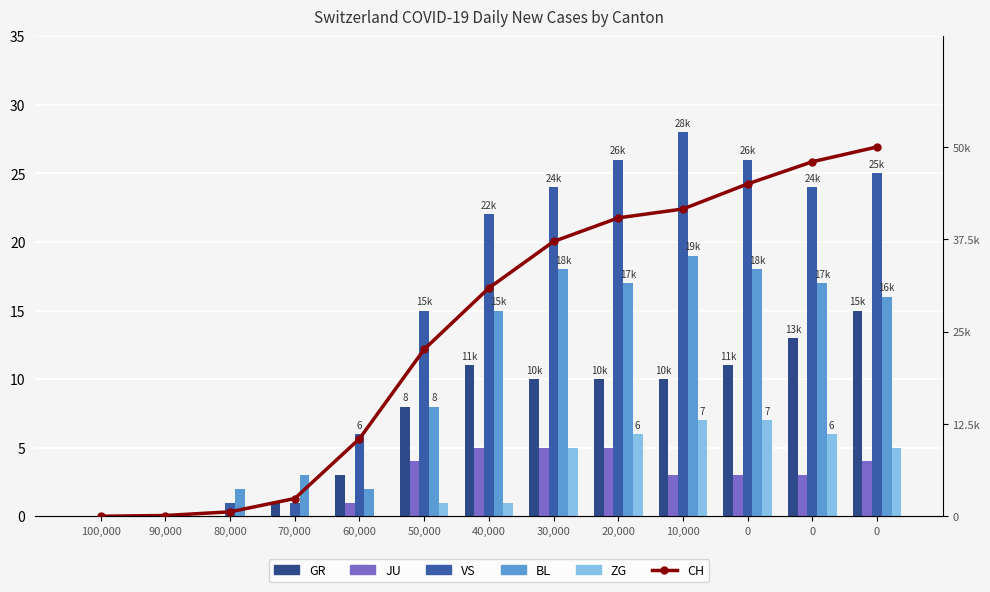

What is the label of the 1st bar from the left?

100,000